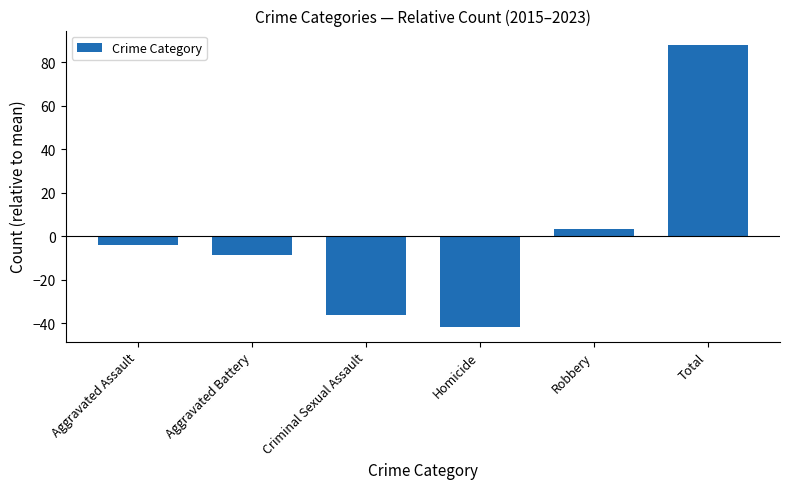

Where does the data first go above -4?

Robbery